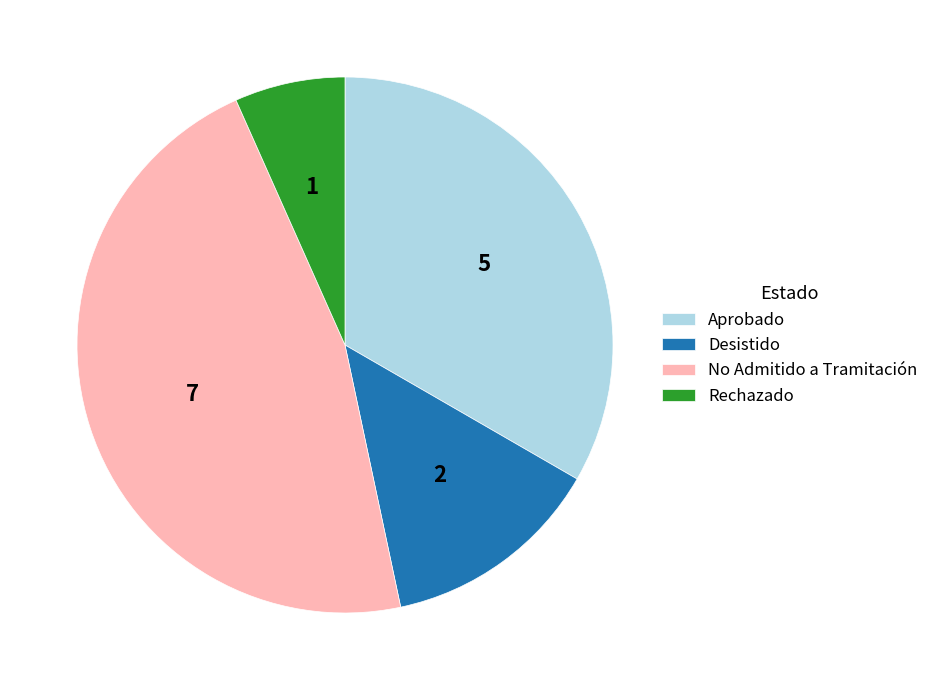

How many segments does this pie chart have?

4